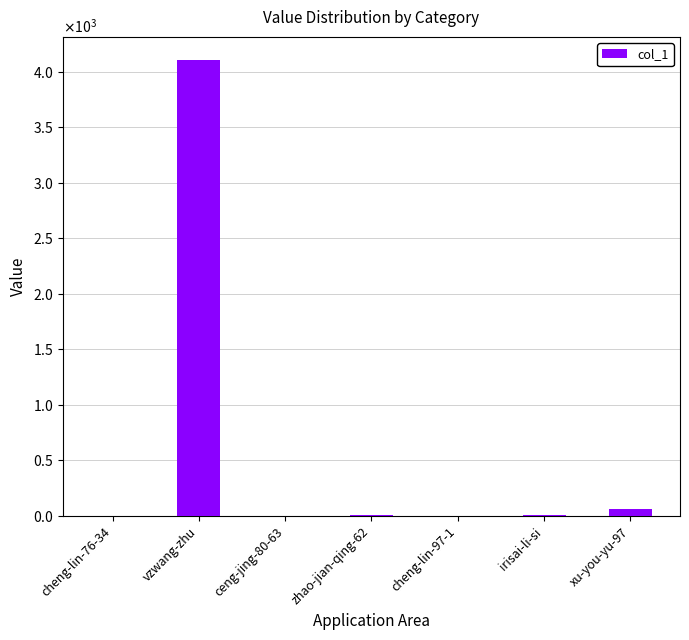

Rank the categories by value from highest to lowest.

vzwang-zhu, xu-you-yu-97, zhao-jian-qing-62, irisai-li-si, cheng-lin-97-1, cheng-lin-76-34, ceng-jing-80-63